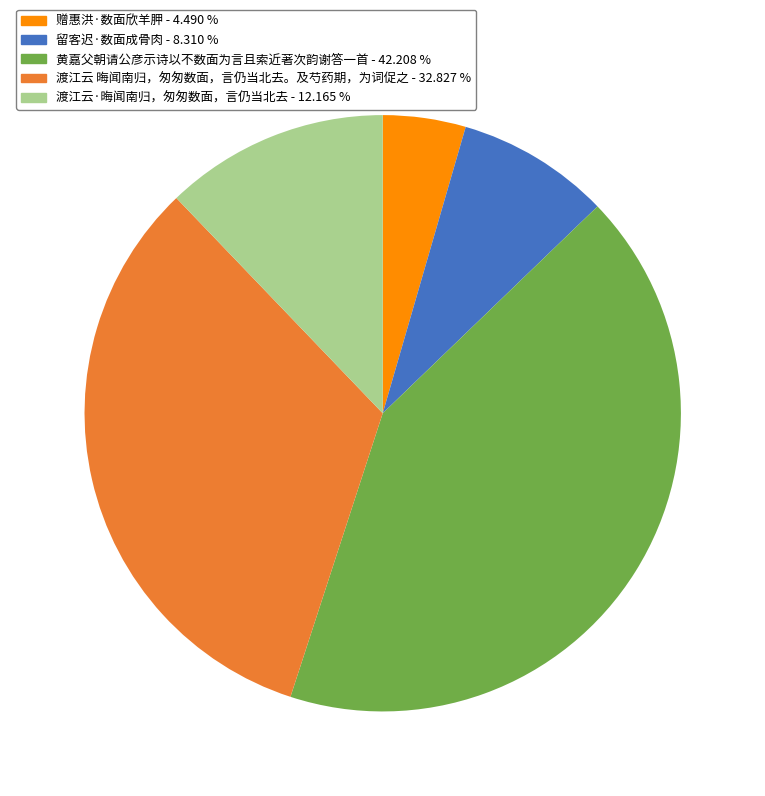

Between 渡江云 晦闻南归，匆匆数面，言仍当北去。及芍药期，为词促之 and 留客迟·数面成骨肉, which is larger?

渡江云 晦闻南归，匆匆数面，言仍当北去。及芍药期，为词促之